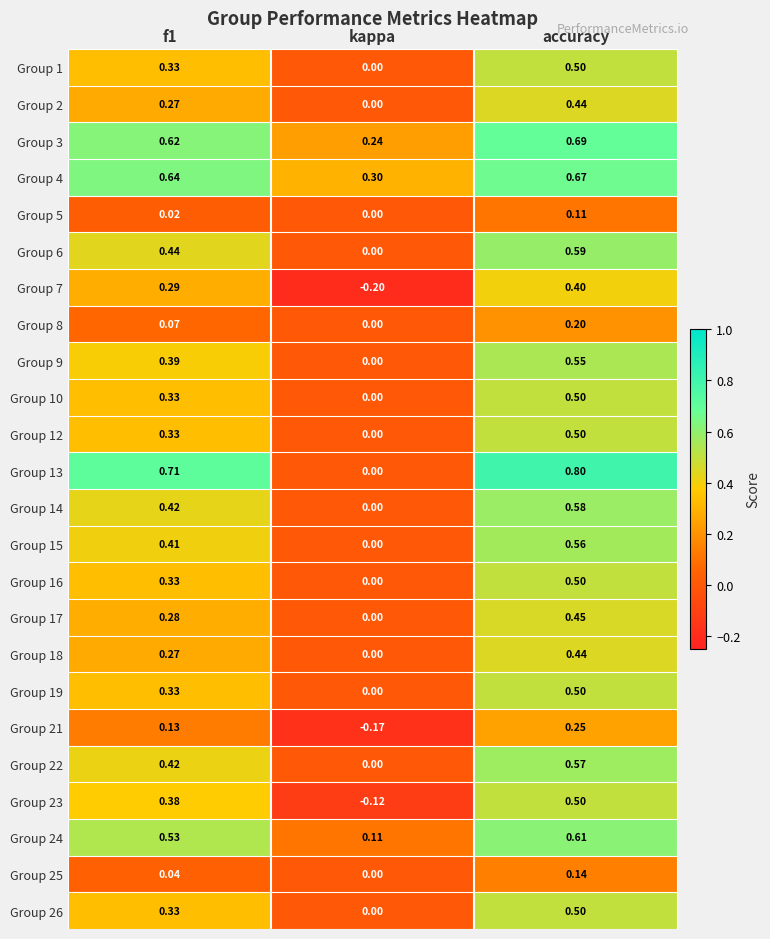

Which series has the widest spread of values?

Group 13